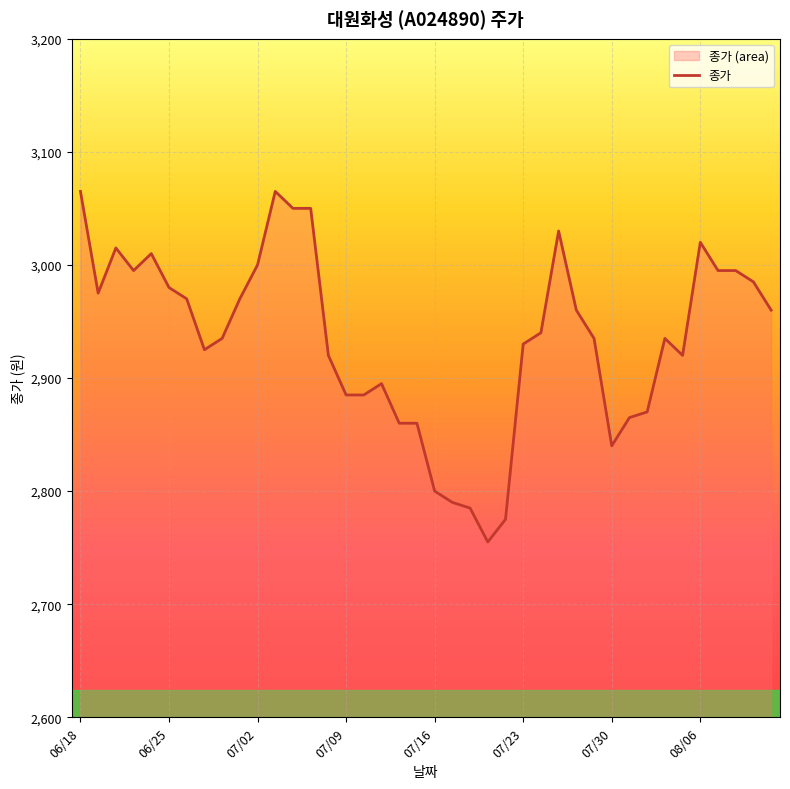

Read the value at 07/16, to the nearest 10.

2800